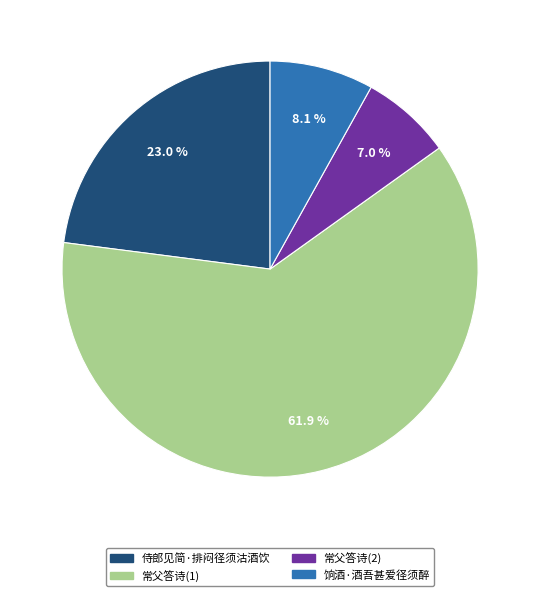

Combined, do 饷酒·酒吾甚爱径须醉 and 侍郎见简·排闷径须沽酒饮 account for over 50%?

No